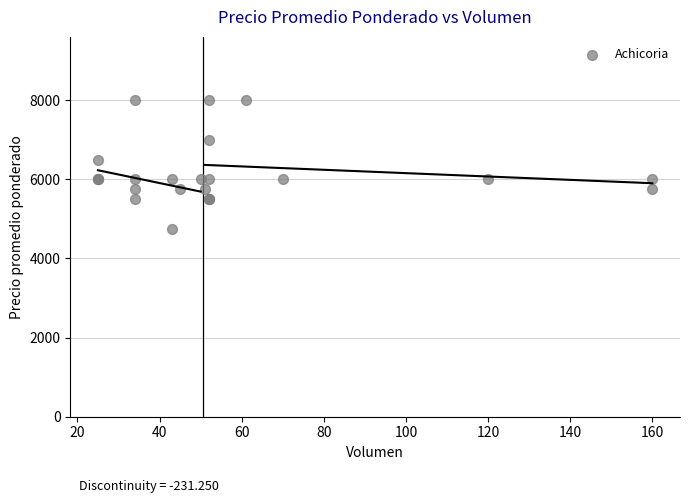

What Y value in the scatter plot is closest to 6378?

6480